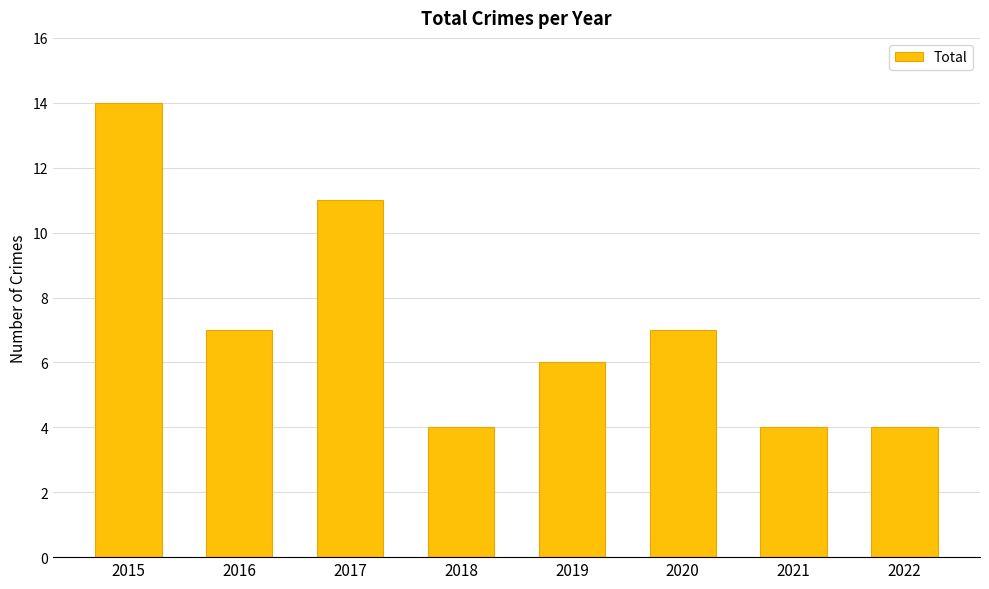

Count the values in the range 4 to 11.

7